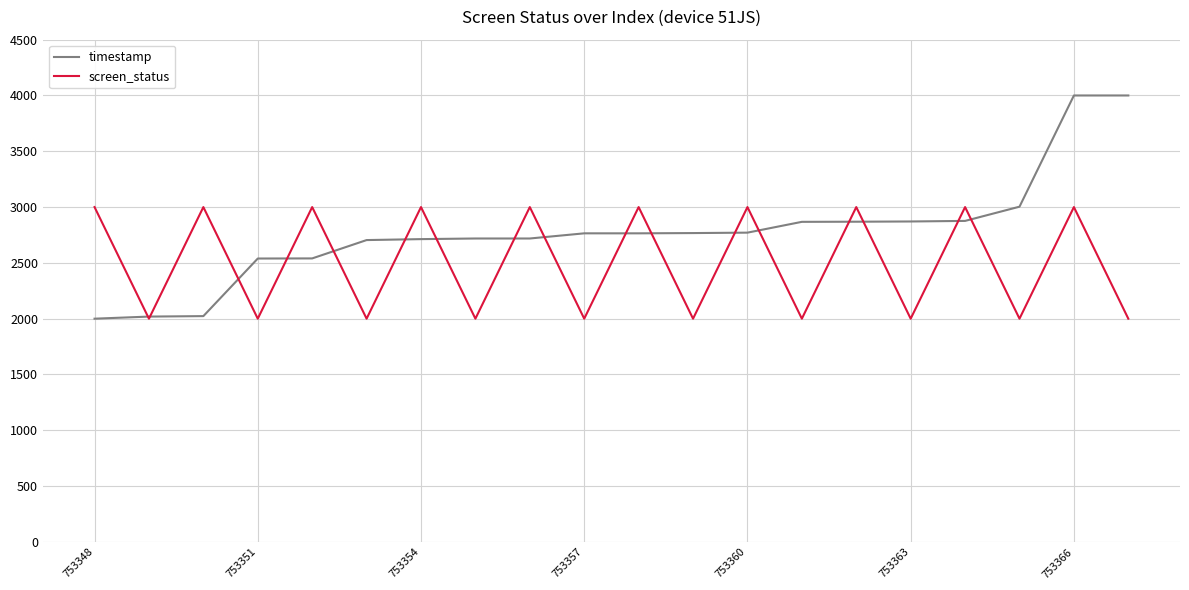

Which series has the largest range (max minus min)?

timestamp